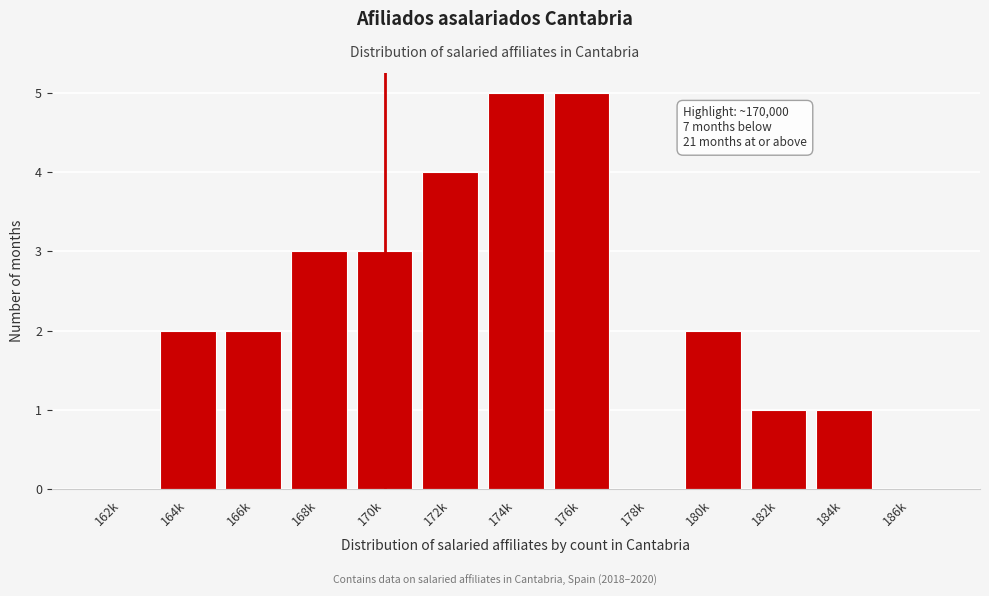

Reading right to left, list all the values displayed in this chart.

186k=0	184k=1	182k=1	180k=2	178k=0	176k=5	174k=5	172k=4	170k=3	168k=3	166k=2	164k=2	162k=0